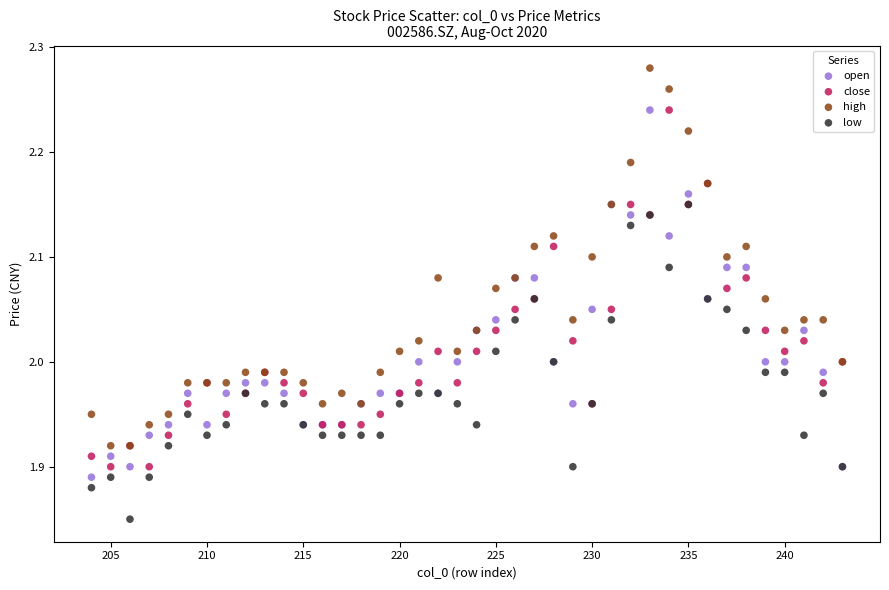

Which series has the largest Y range (max minus min)?

high